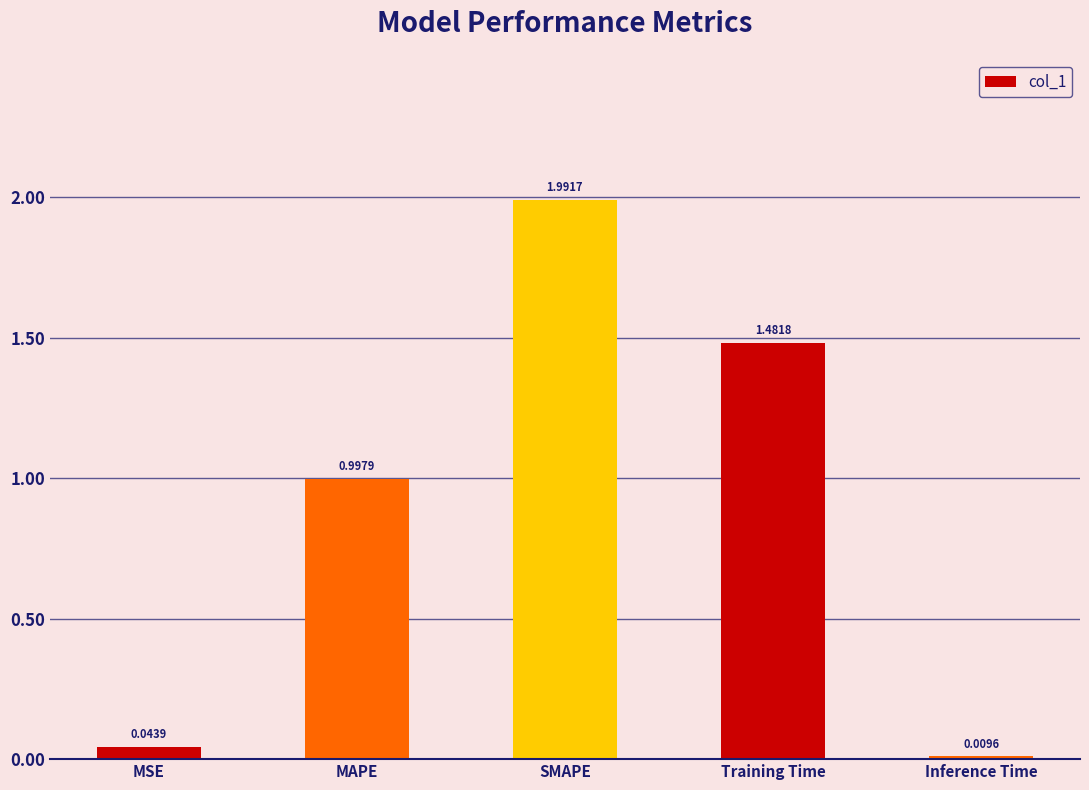

What is the difference between the maximum and minimum values?

2.0